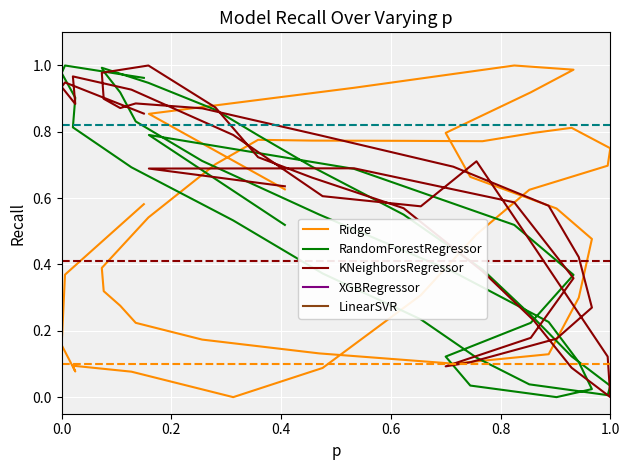

At how many categories does at least one series exceed 0?

40